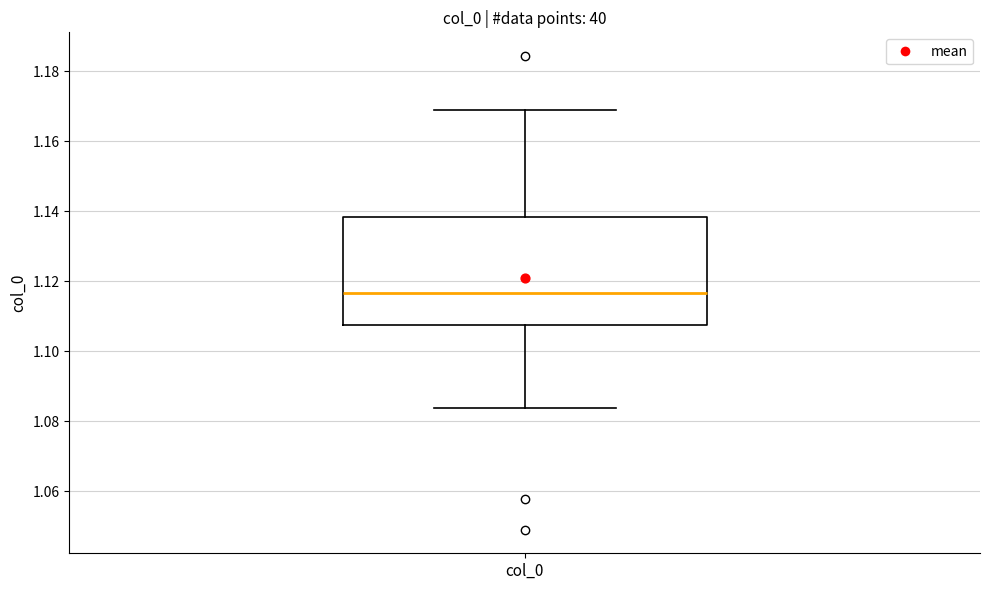

Where is the lower edge of the box for col_0 on the y-axis? The values are not printed on the chart, so give them approximately, as read against the axis.

1.108